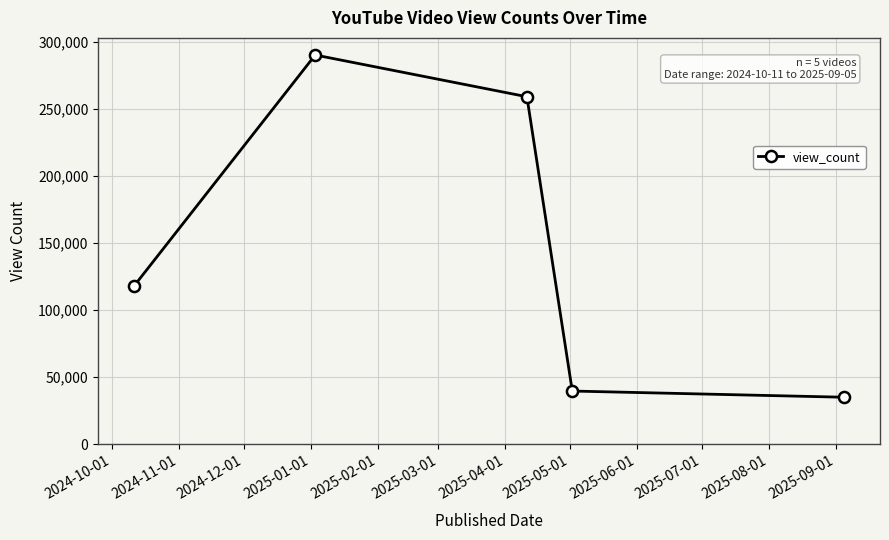

What is the minimum value shown in the chart?

35077